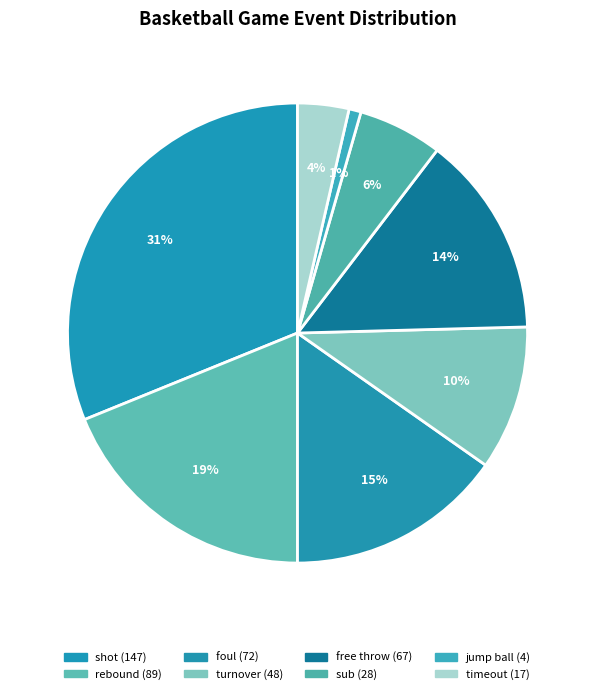

What percentage is the free throw slice, to the nearest percent?

14%